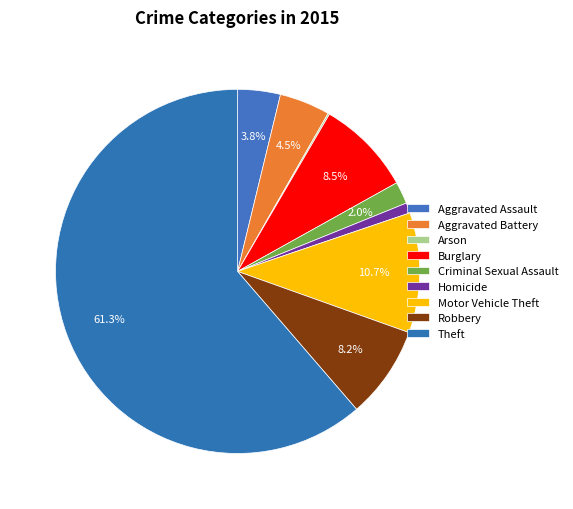

Is Theft the majority of the pie?

Yes